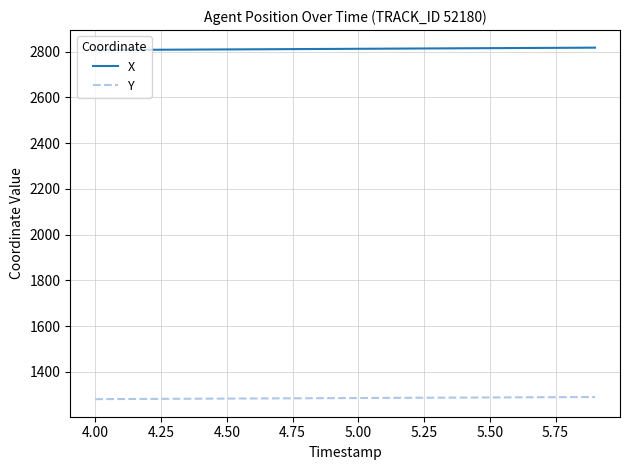

At how many categories does at least one series exceed 2024?

20